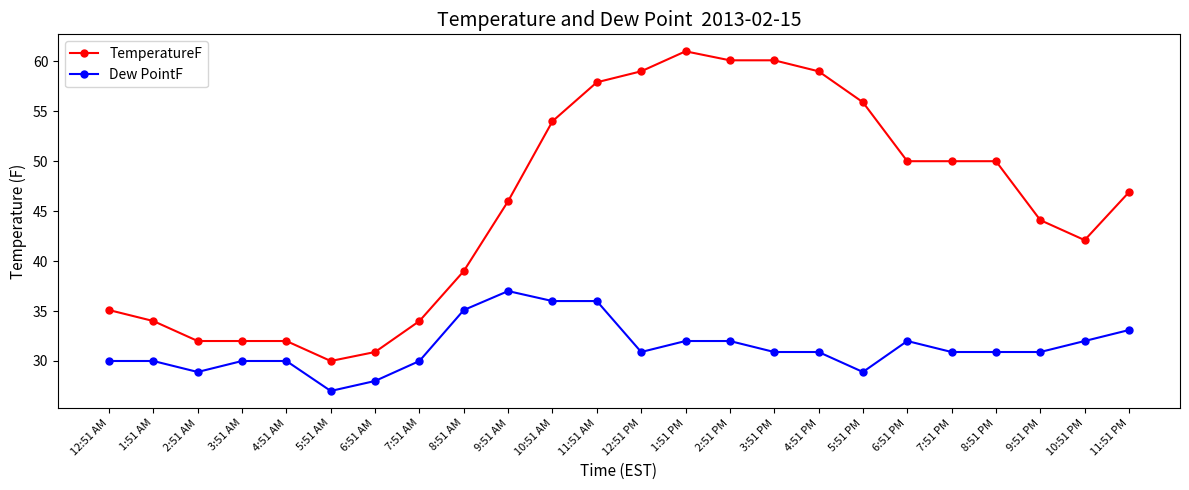

What is the label of the 23rd point from the right?

1:51 AM